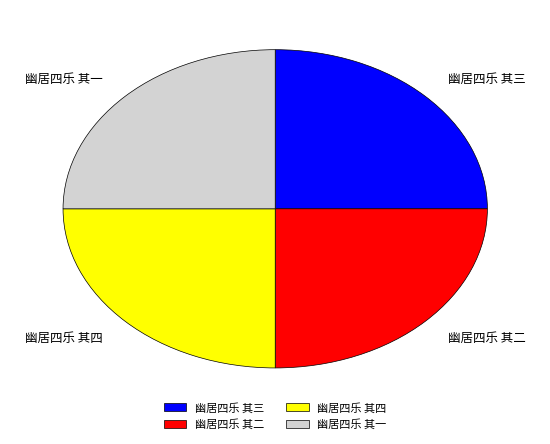

Approximately how many times larger is the value at 幽居四乐 其二 compared to 幽居四乐 其一?

1.0